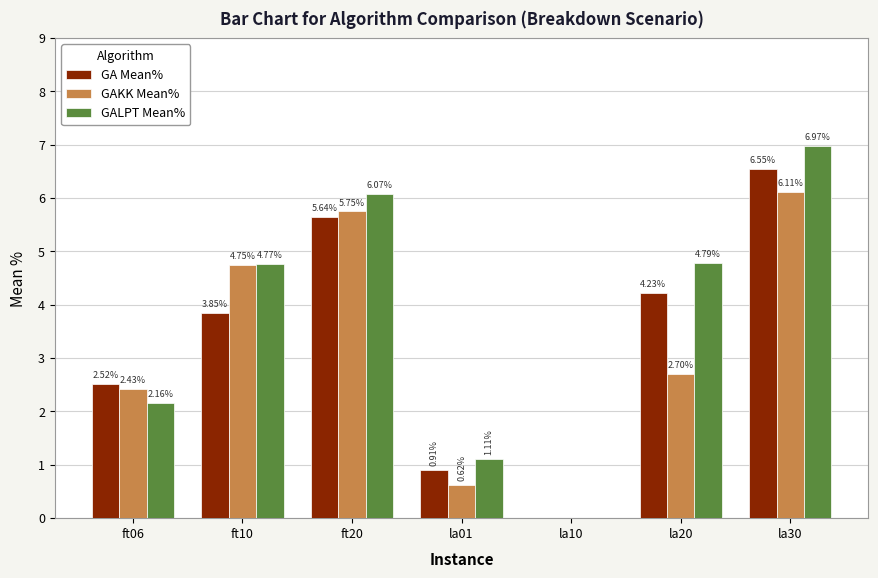

Which series changed the most between ft10 and la20?

GAKK Mean%